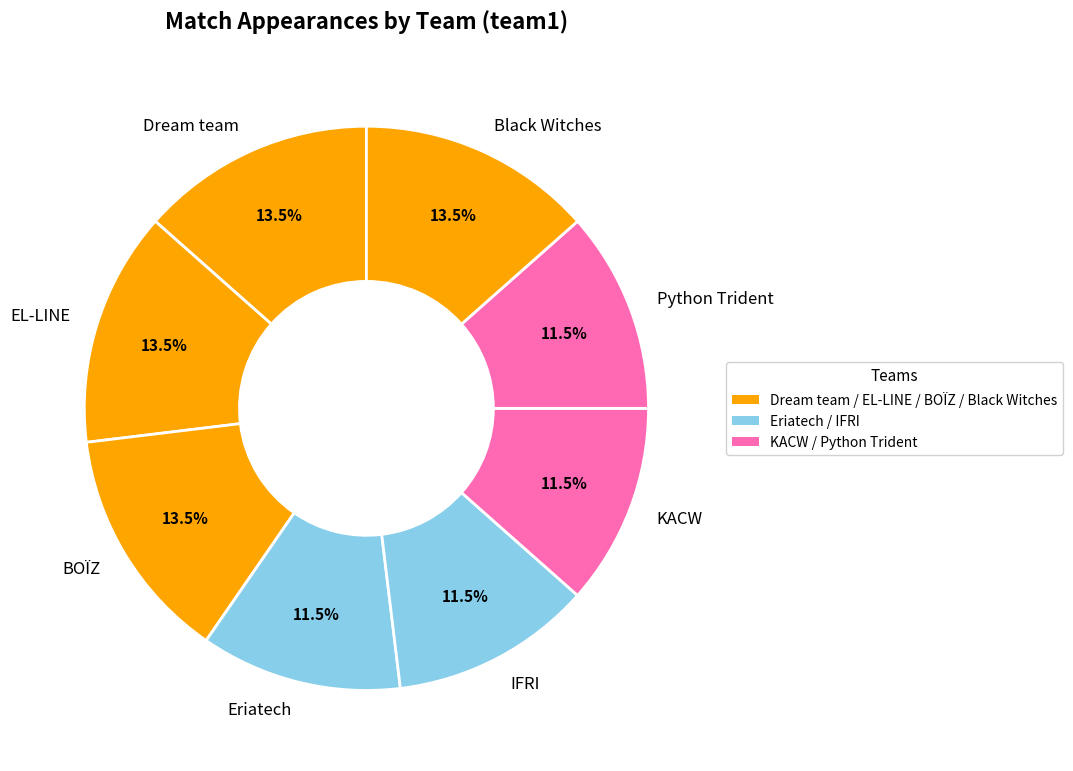

Count the number of slices in the pie.

8